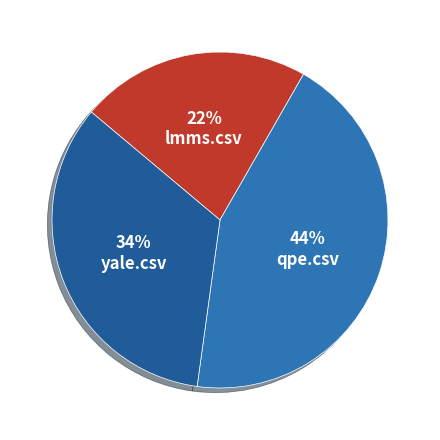

Is it true that lmms.csv is 22% of the pie?

True